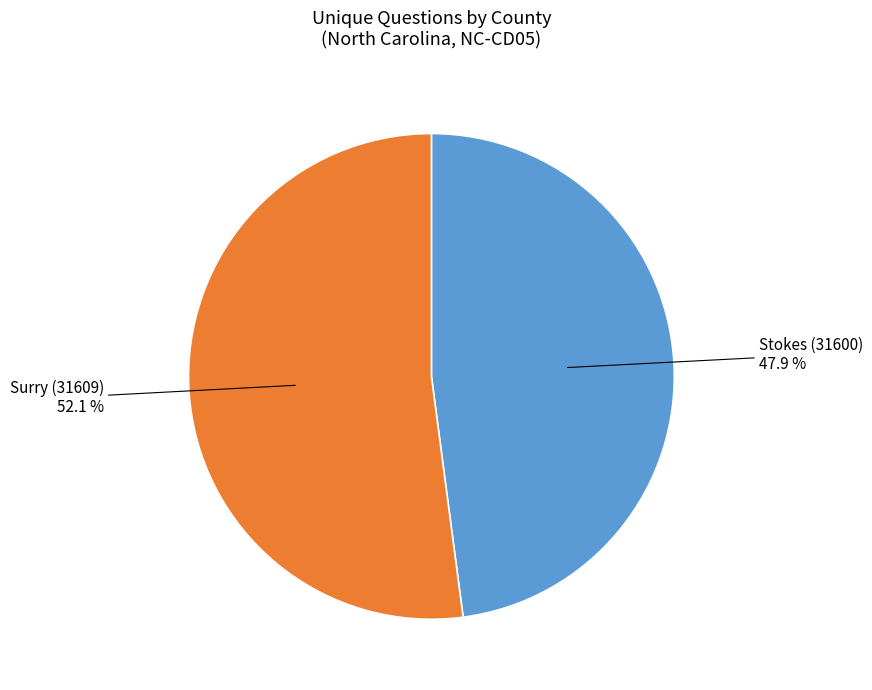

How many segments does this pie chart have?

2